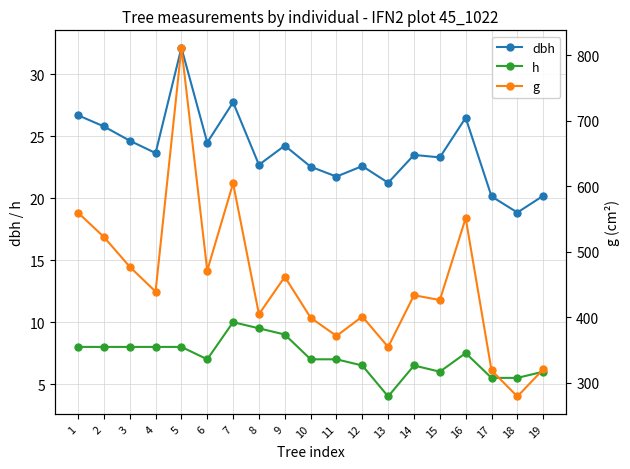

What value does the g series have at 15?

426.4